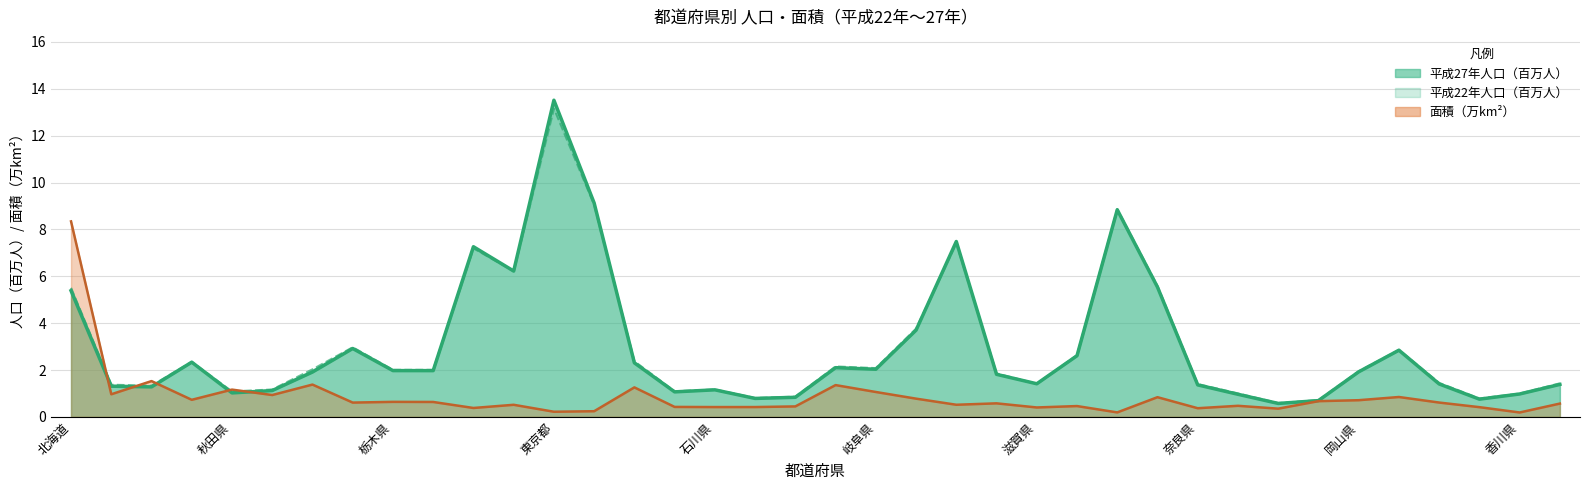

What is the value of the 平成27年人口 point at the 36th from the left?

0.8